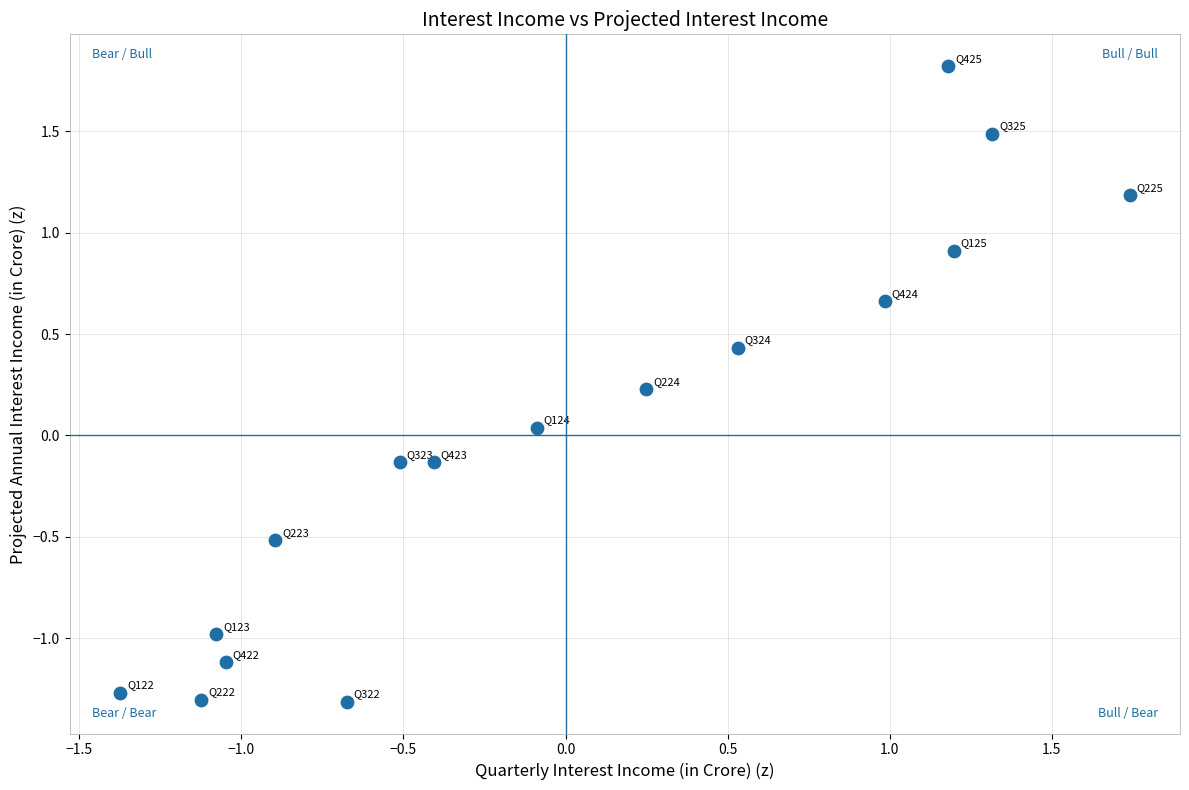

What is the range of X values (max minus min)?

3.1